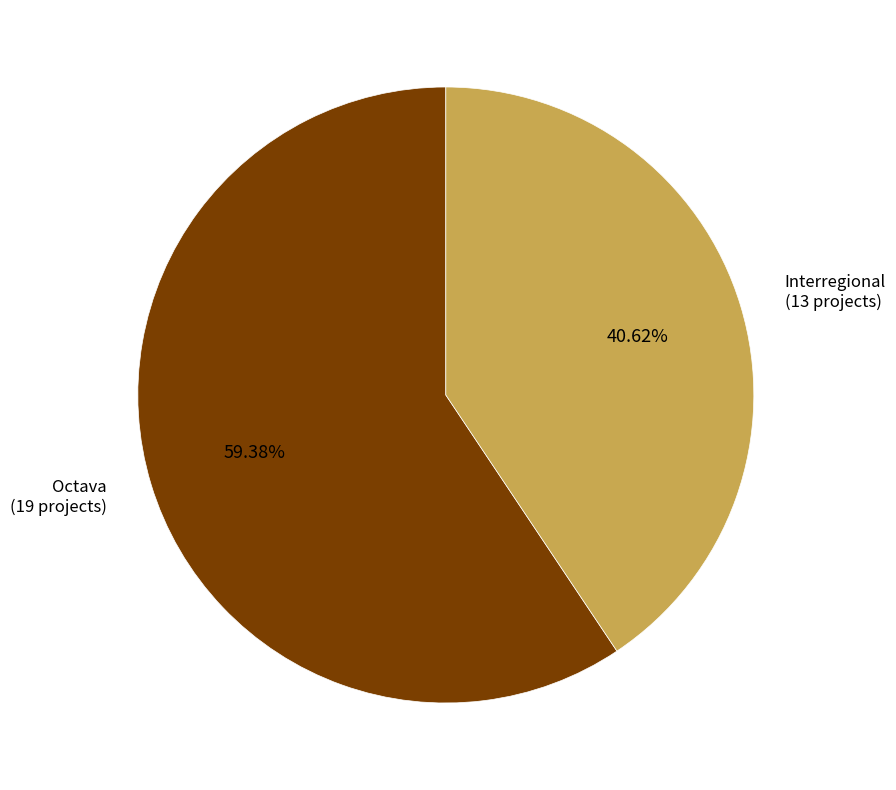

Does any single category account for the majority?

Yes